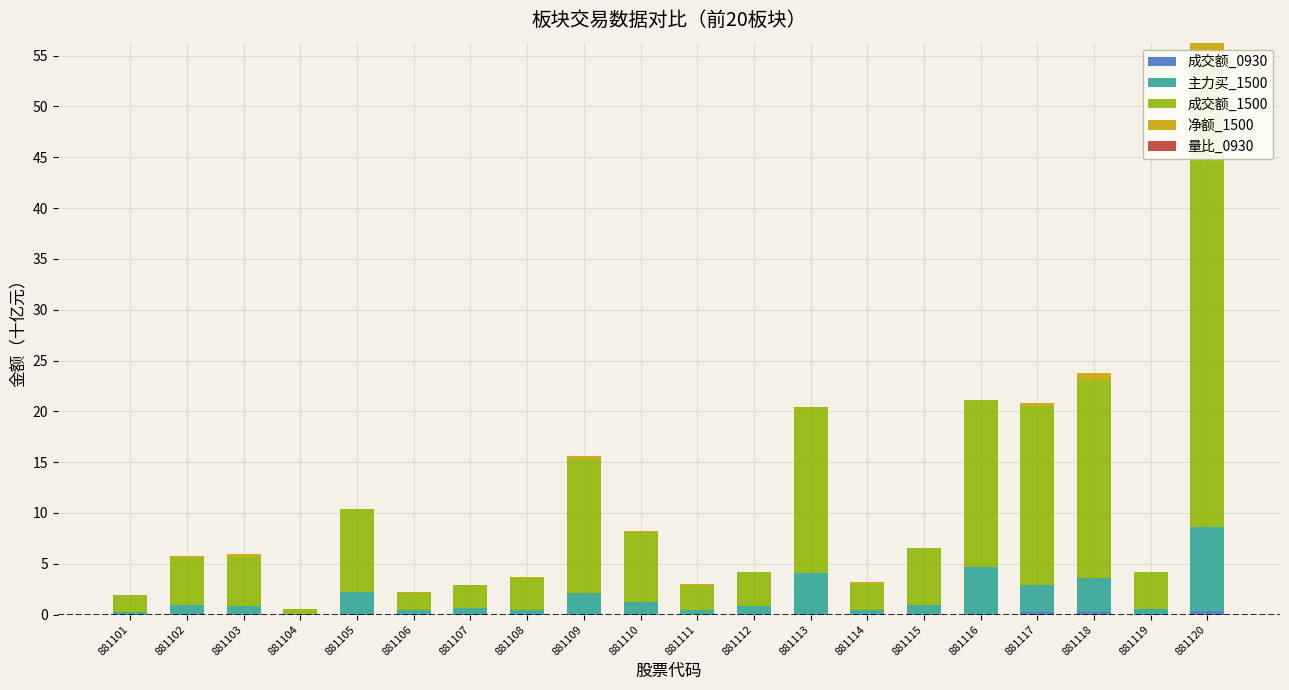

What are all the series names shown in the legend?

成交额_0930, 主力买_1500, 成交额_1500, 净额_1500, 量比_0930